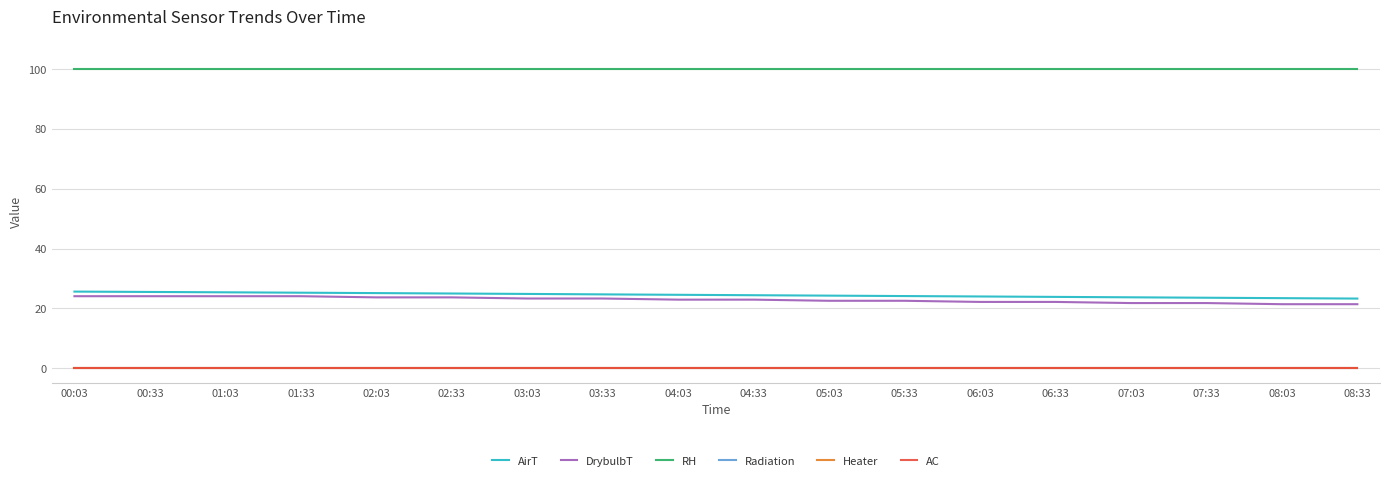

At which label is DrybulbT closest to 22?

06:03